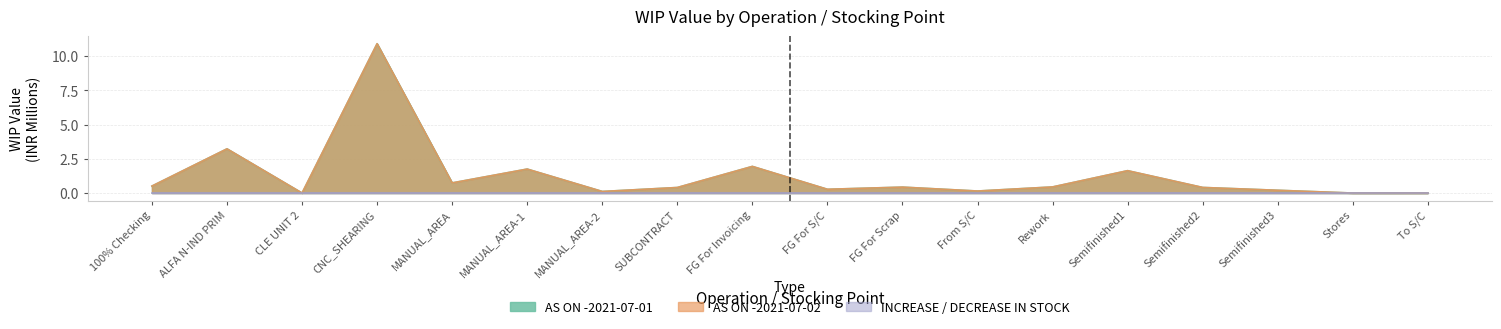

What is the approximate value of AS ON -2021-07-02 at MANUAL_AREA-2?

0.1